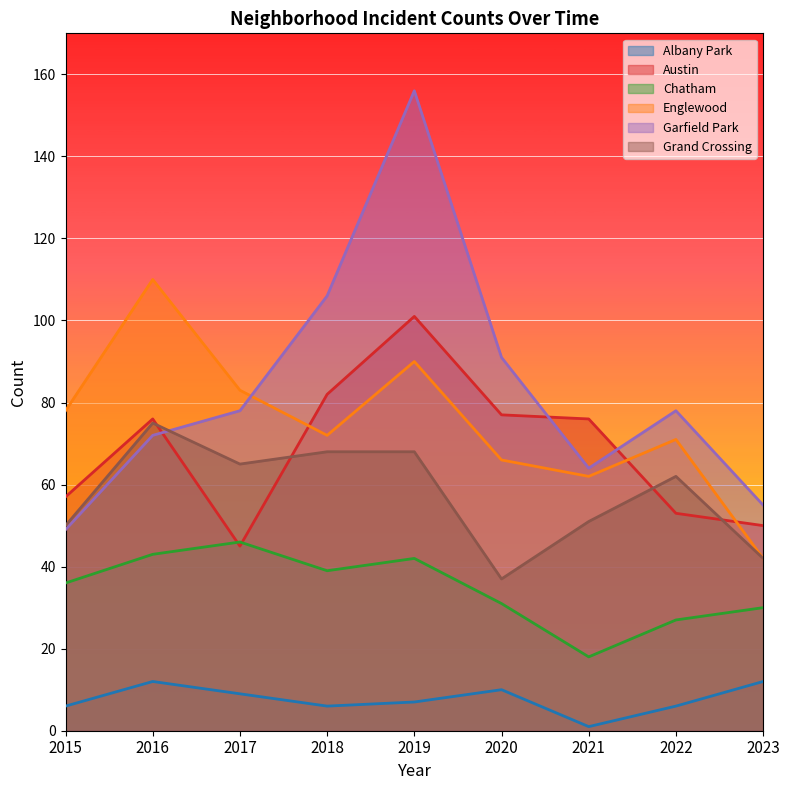

The value of Chatham at 2018 is 39. True or false?

True